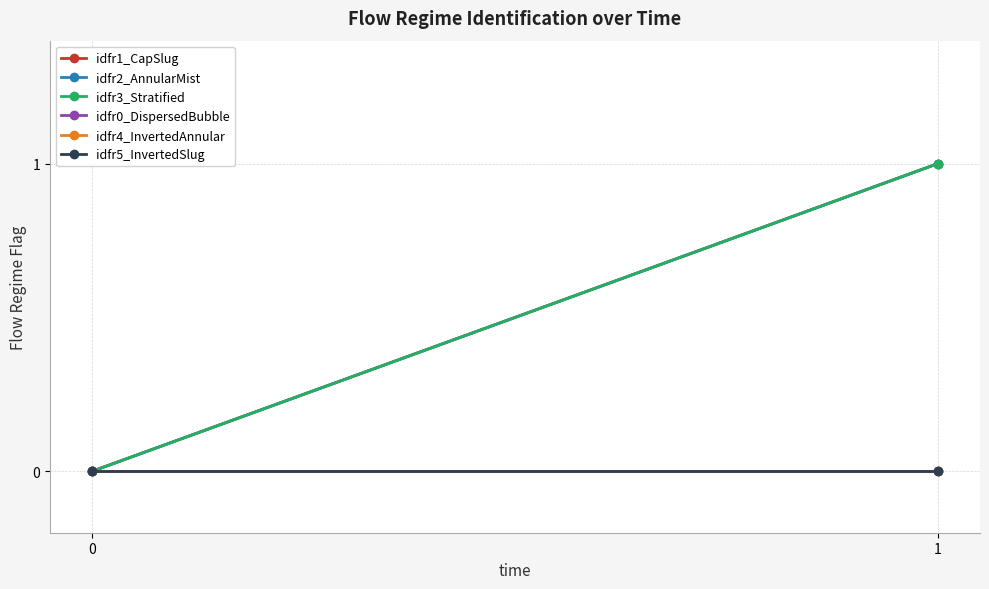

True or false: idfr3_Stratified has a value of 0 at 0.

True